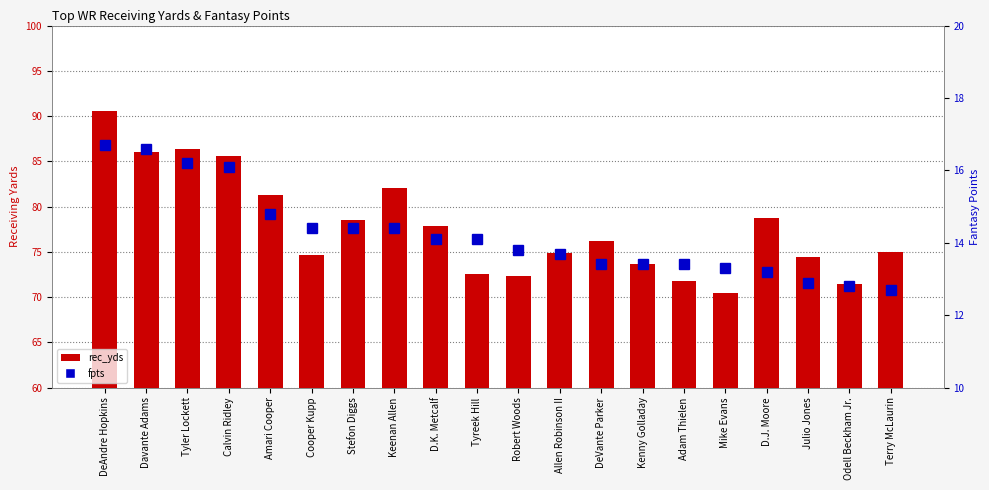

How many groups of bars are there?

20